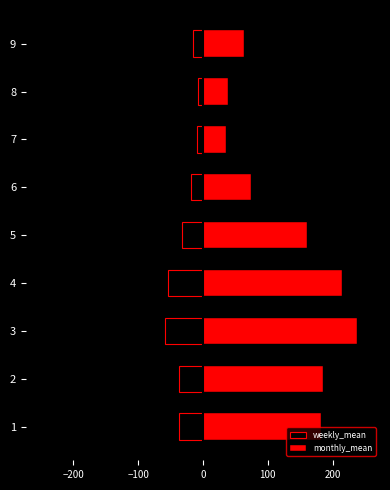

Between 3 and 6, which series saw the biggest shift?

monthly_mean